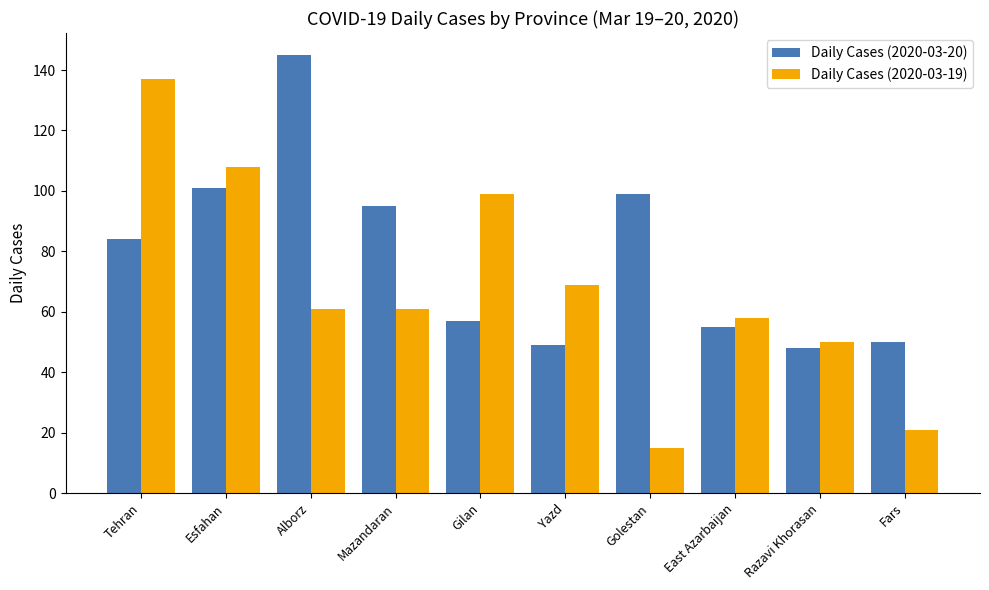

Rank the series by their average value, from lowest to highest.

Daily Cases (2020-03-19), Daily Cases (2020-03-20)